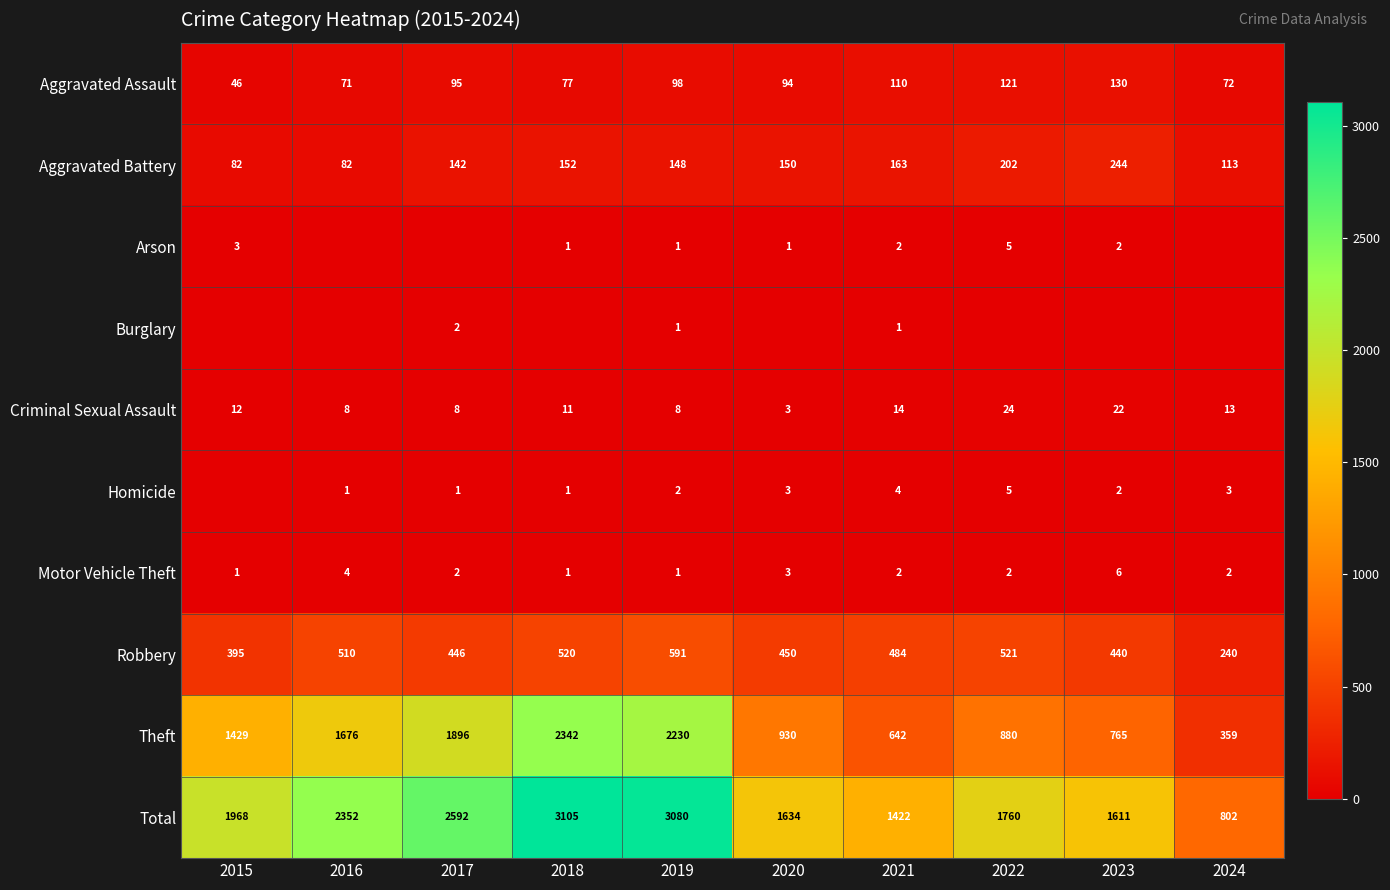

What is the approximate value of Aggravated Assault at 2019, to the nearest 10?

100